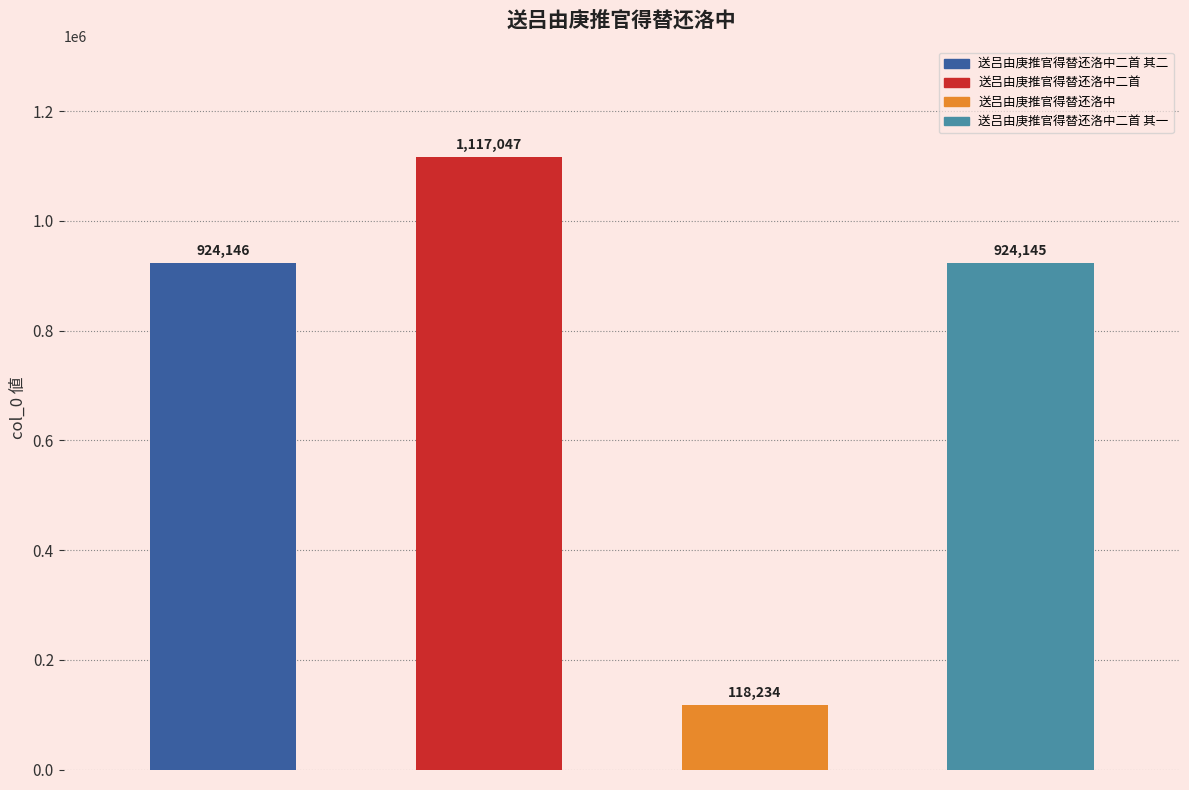

Where is the data nearest to the value 617640?

其一
(二首)